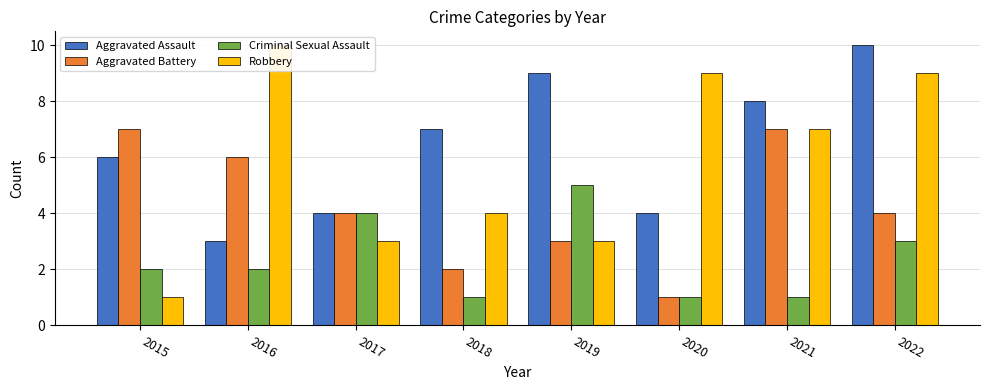

Is the value of Criminal Sexual Assault at 2020 greater than the value of Aggravated Assault at 2019?

No